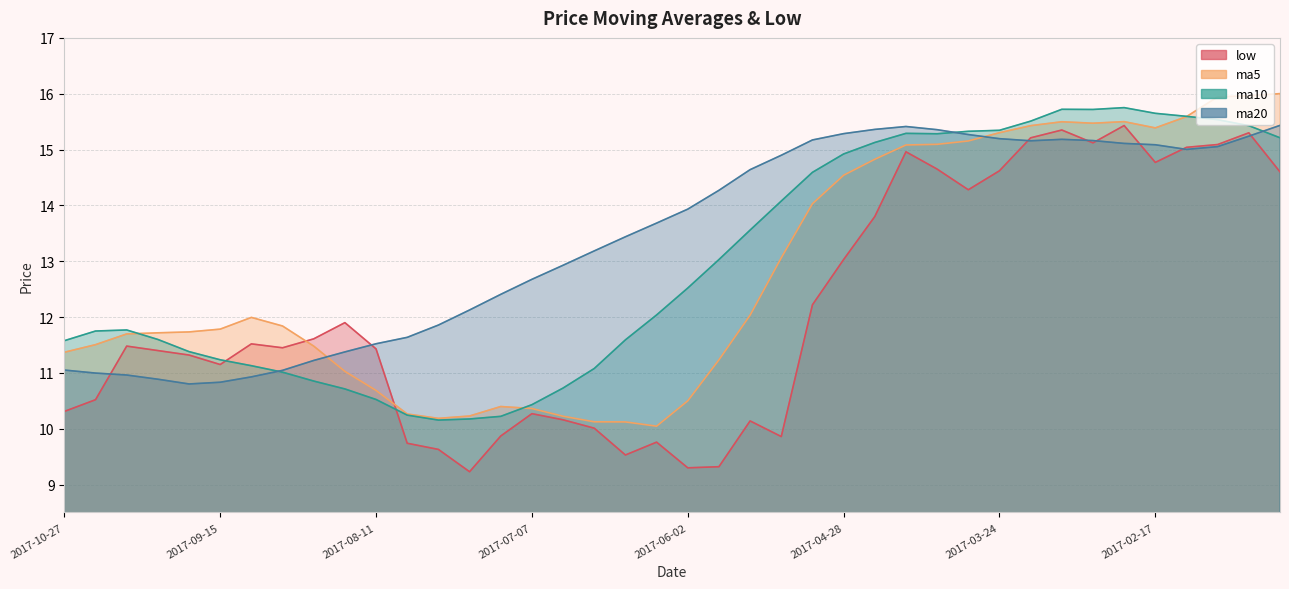

After their last crossing, which series has the higher values: ma20 or ma5?

ma5